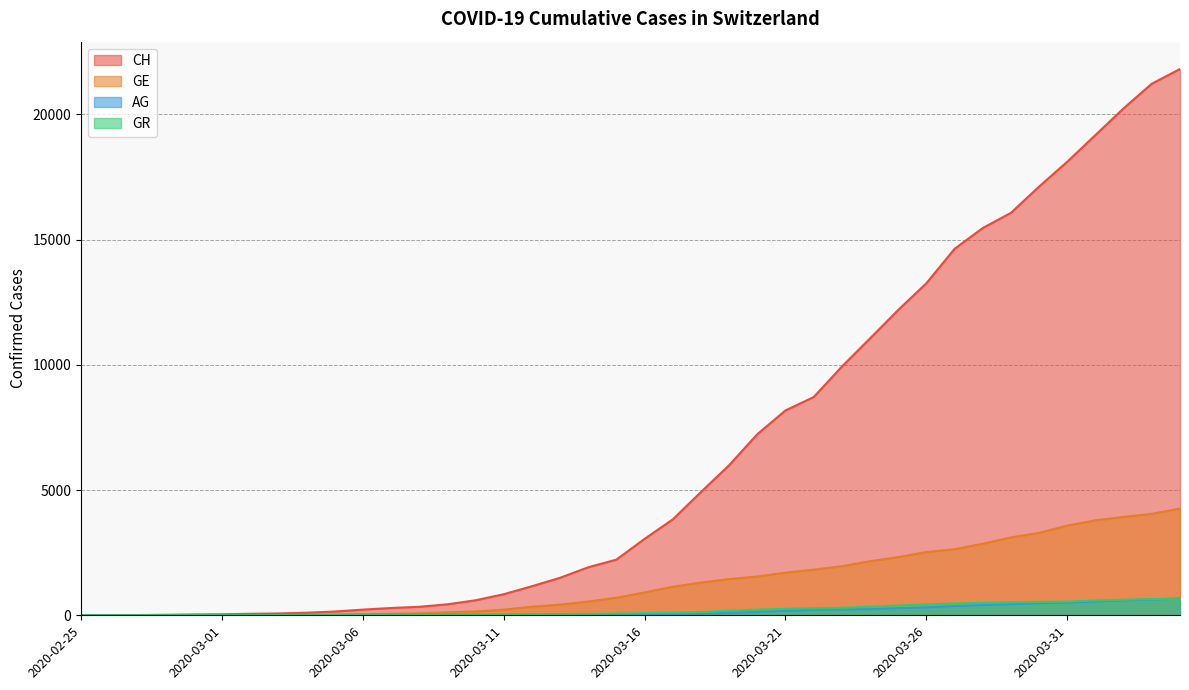

At which label is GE closest to 2129?

2020-03-24